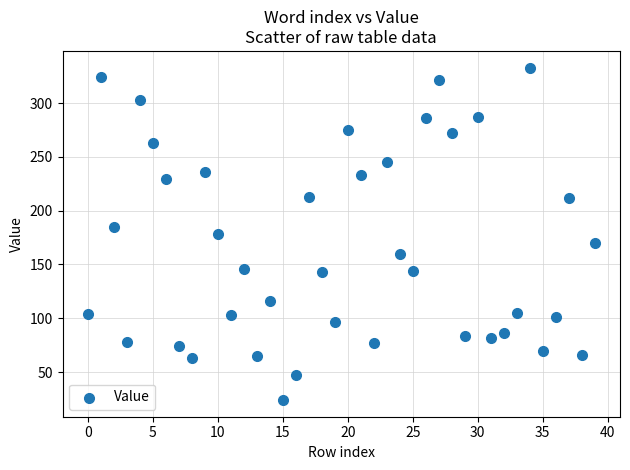

What is the range of Y values (max minus min)?

309